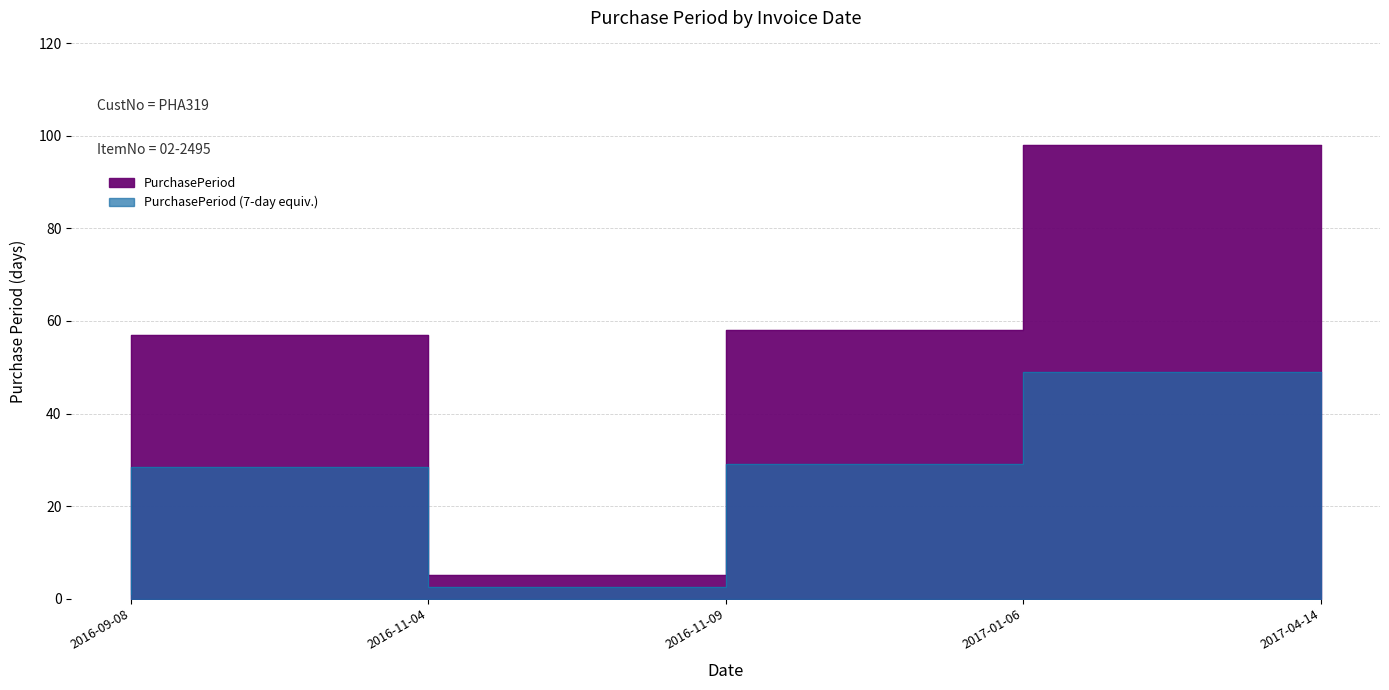

Approximately how many times larger is the value at 2017-04-14 compared to 2017-01-06?

1.7